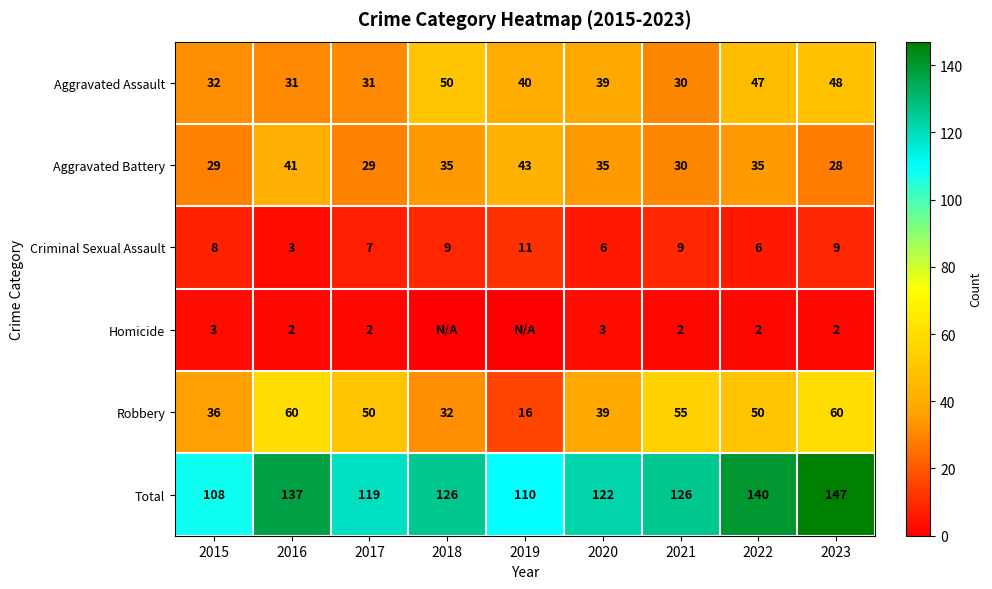

Which has a higher value, 2016 or 2020?

2020